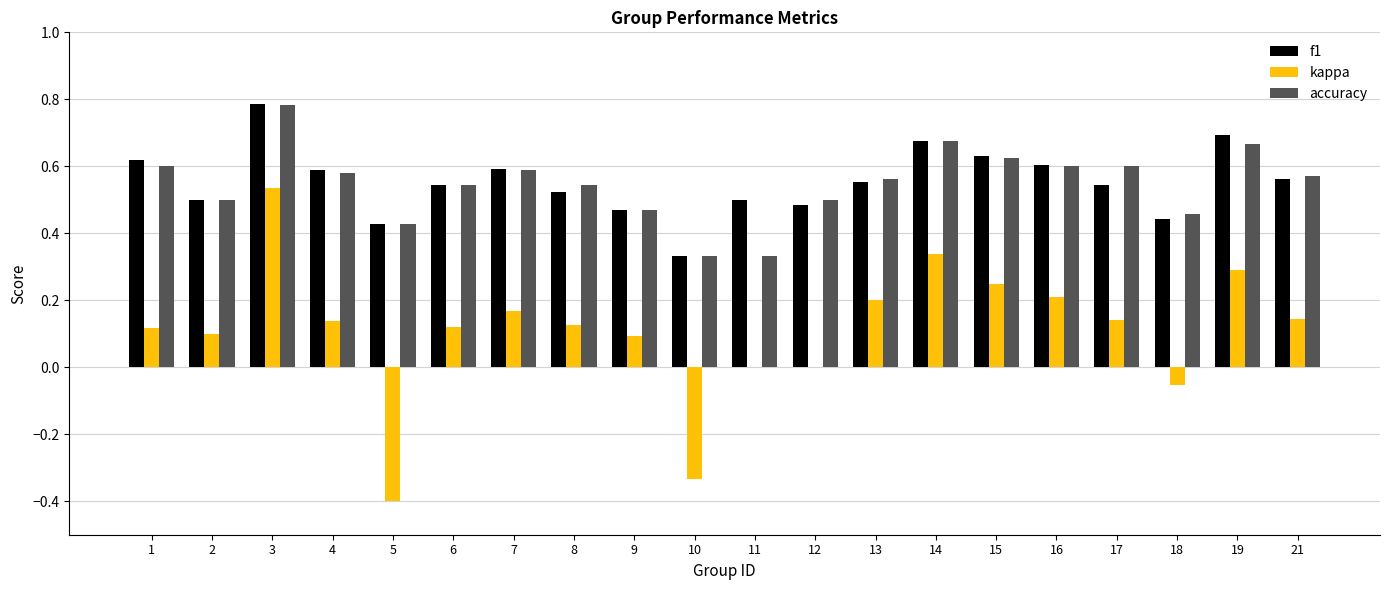

At which category is the sum across all series the highest?

3